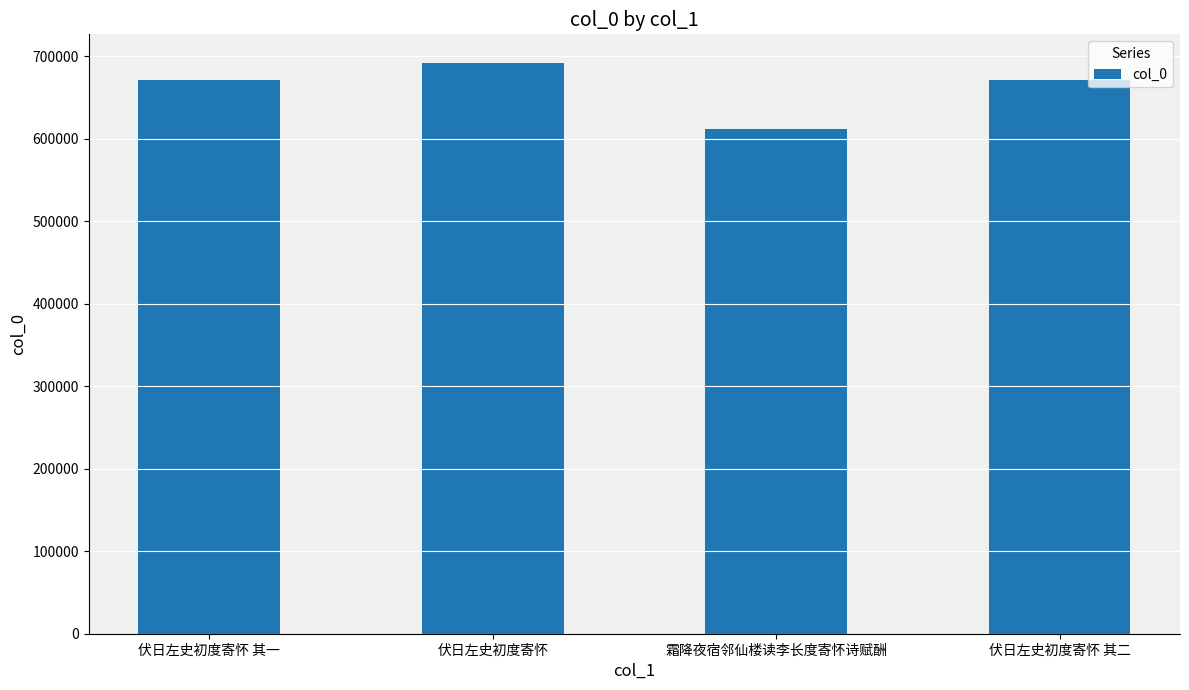

Which has a higher value, 伏日左史初度寄怀 其一 or 霜降夜宿邻仙楼读李长度寄怀诗赋酬?

伏日左史初度寄怀 其一